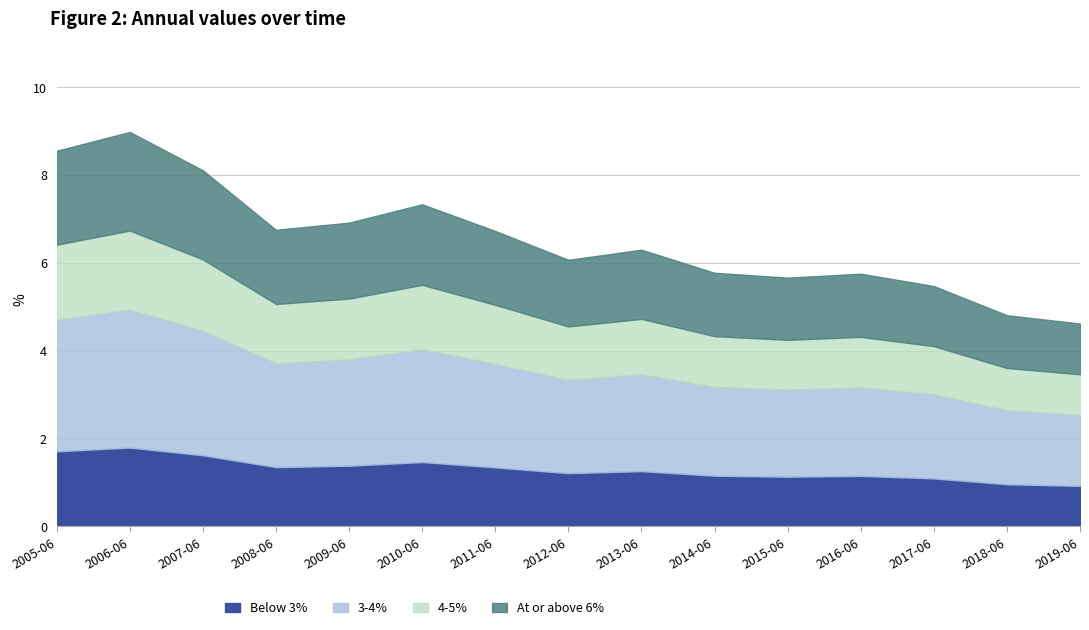

What position from the right is 2019-06-15?

1